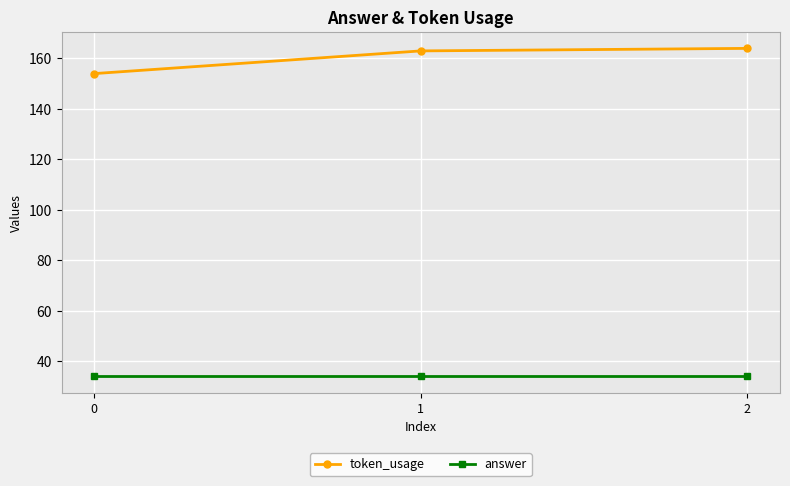

Which series has the largest total across all categories?

token_usage